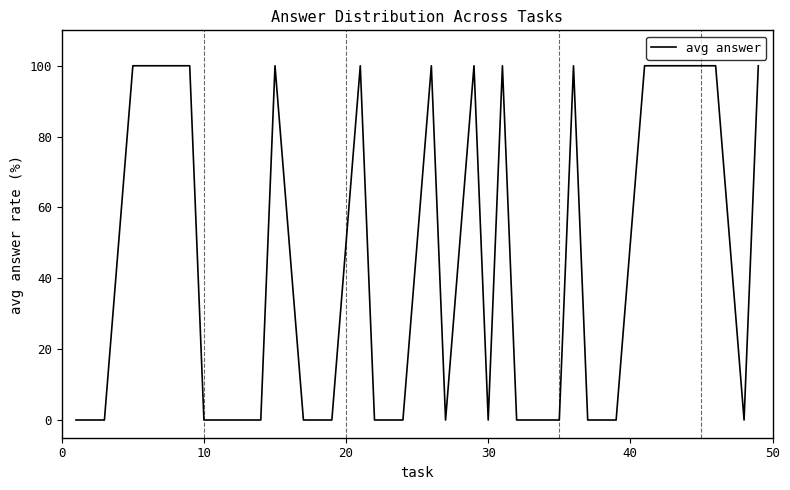

What is the average value?

45